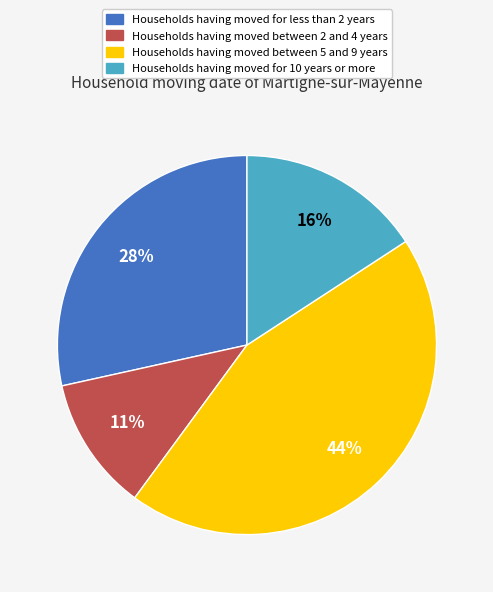

How many segments does this pie chart have?

4